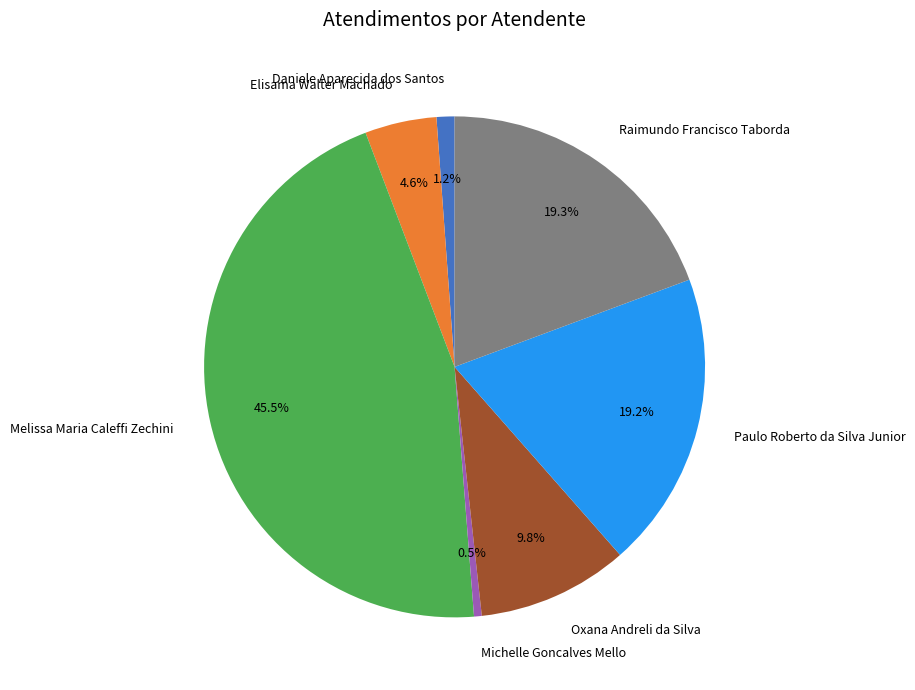

Is Elisama Walter Machado the majority of the pie?

No